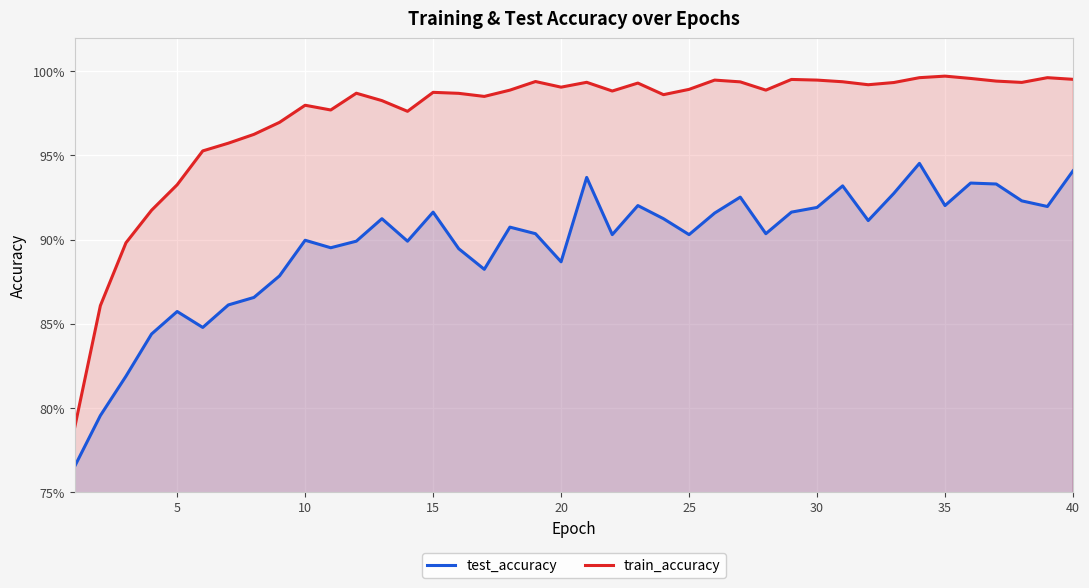

What is the maximum value shown in the chart?

1.0